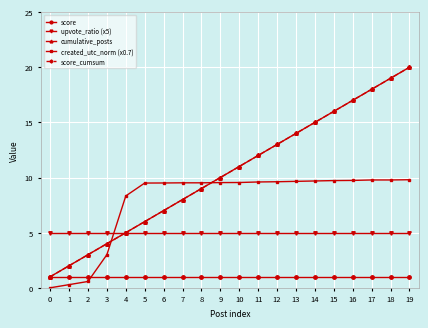

How many times do created_utc_norm (x0.7) and cumulative_posts cross each other?

2